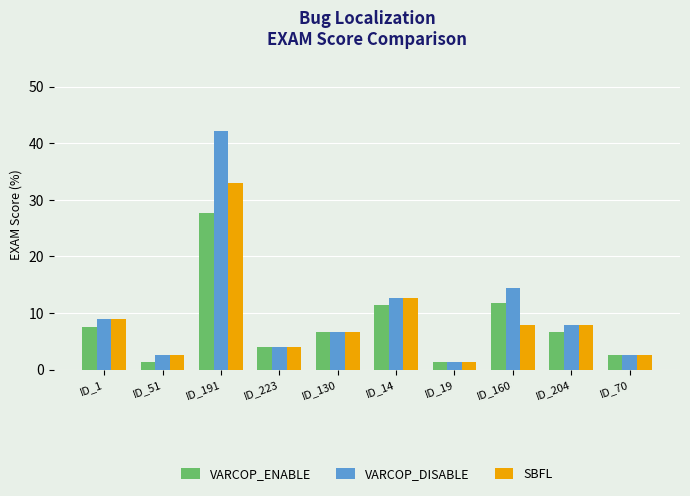

How many bars are there in each group?

3